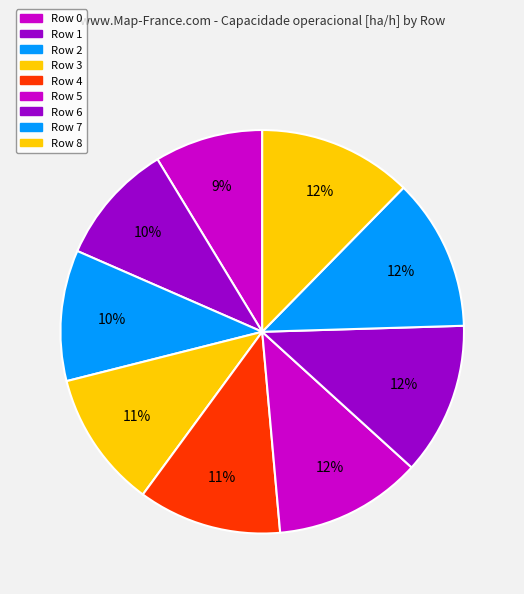

How many slices are in this pie chart?

9